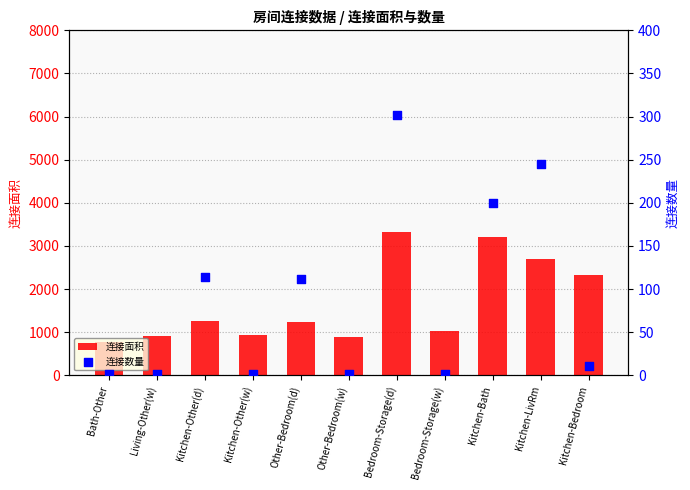

Which series reaches the maximum Y coordinate?

连接面积